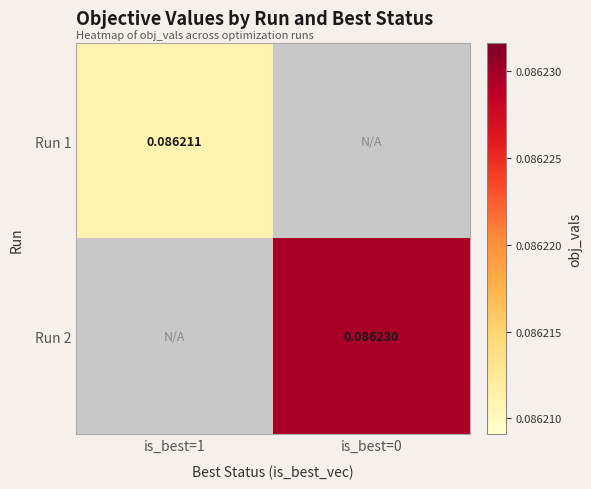

Between is_best=0 and is_best=1, which is larger?

is_best=1